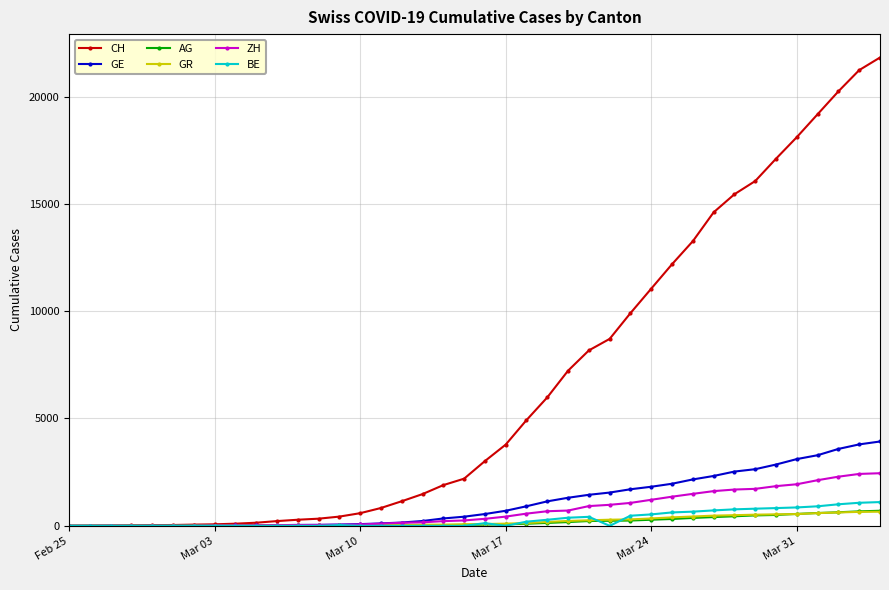

How many data points does each series have?

40